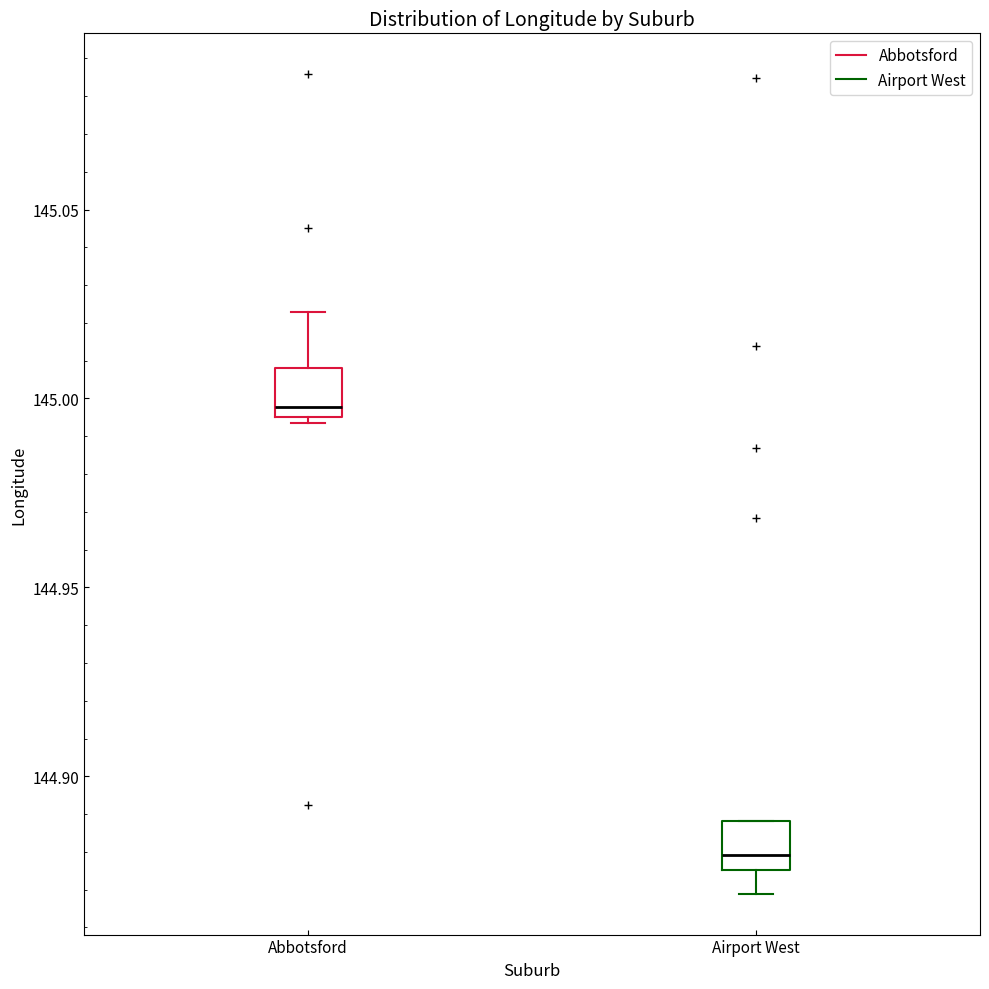

Reading left to right, transcribe this box plot: for each box, give where its median line is, the range the box spans, and where its two whiskers end, as read against the y-axis. The values are not printed on the chart, so give them approximately, as read against the axis.

Abbotsford: median 145.000, box 144.995 to 145.010, whiskers 144.995 (just below the box's lower edge) to 145.025
Airport West: median 144.880, box 144.875 to 144.890, whiskers 144.870 to 144.890